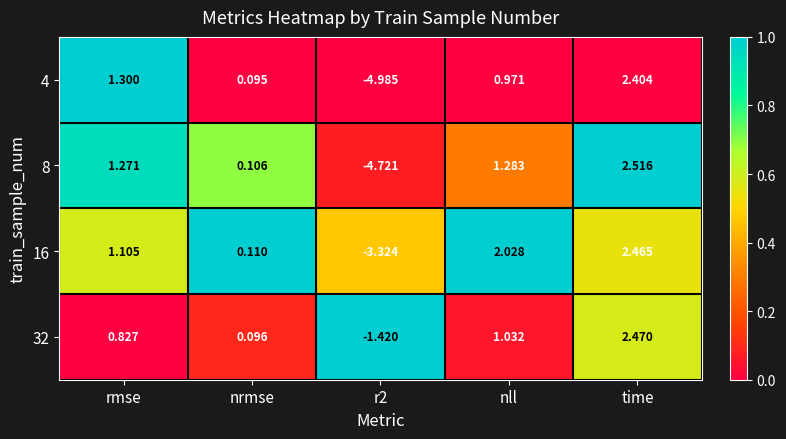

Is the value of 16 at time greater than the value of 4 at r2?

Yes